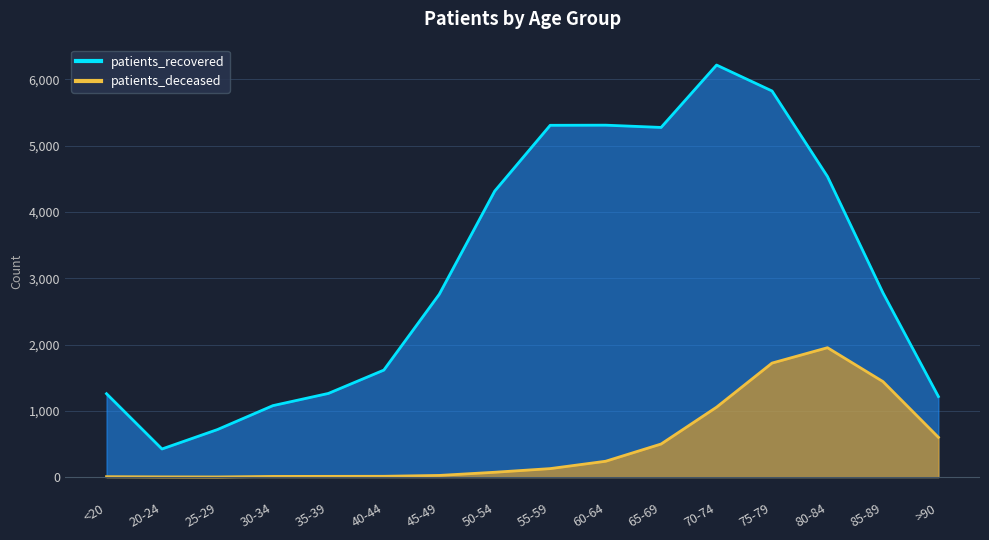

How many interior local peaks does the patients_deceased series have?

1